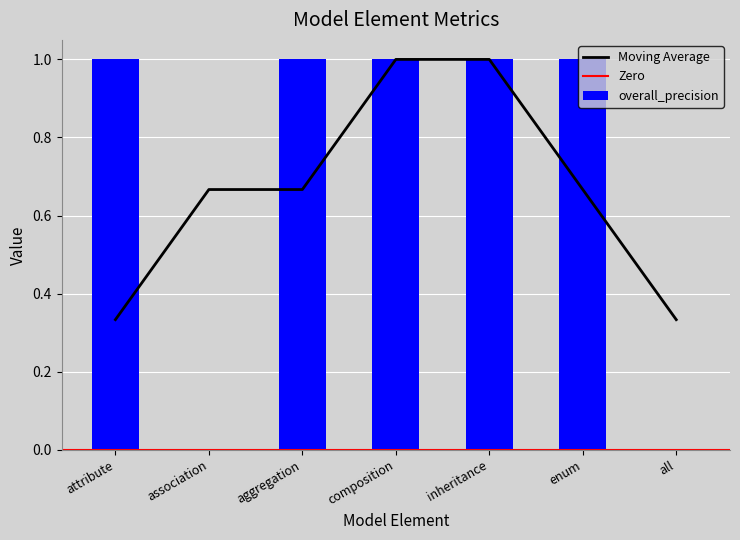

The value of Moving Average at inheritance is 0.6. True or false?

False